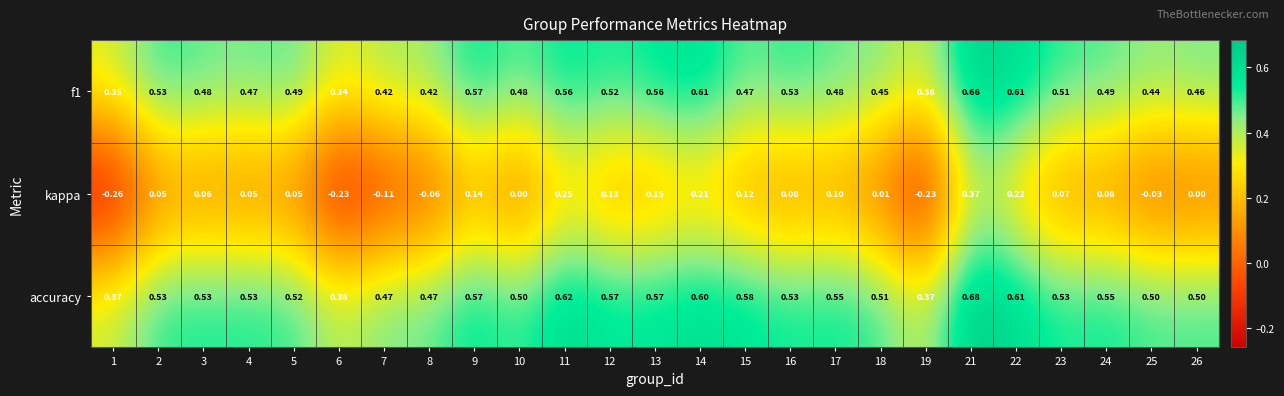

Between 1 and 15, which series saw the biggest shift?

kappa